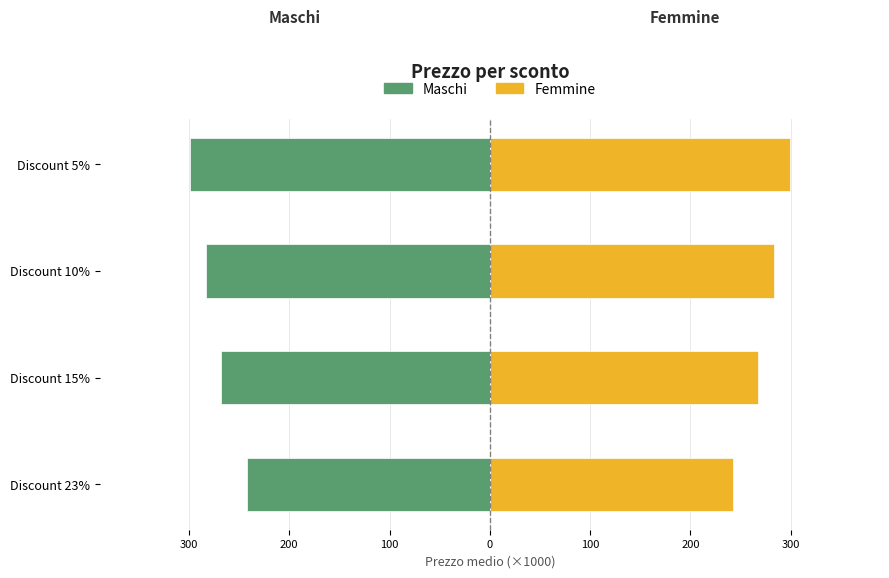

How many bars are there in each group?

2